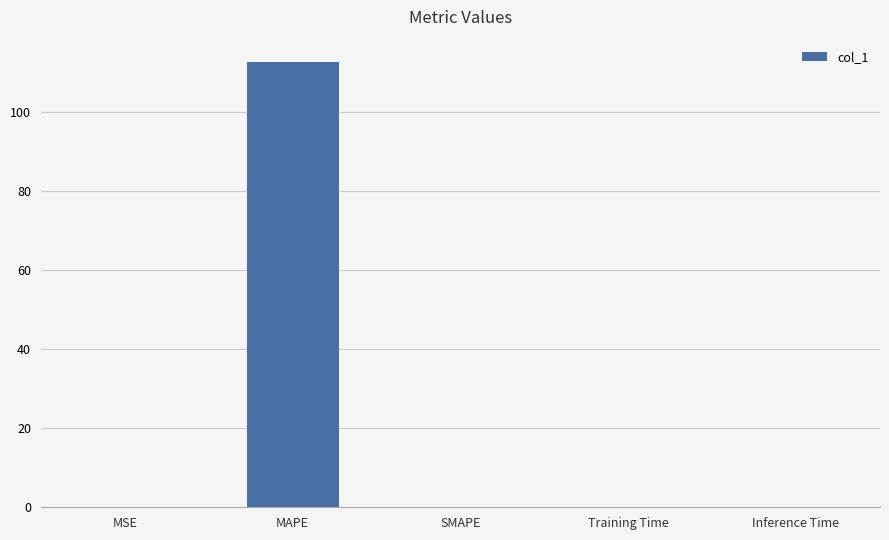

What is the change in value from MSE to Training Time?

-0.2